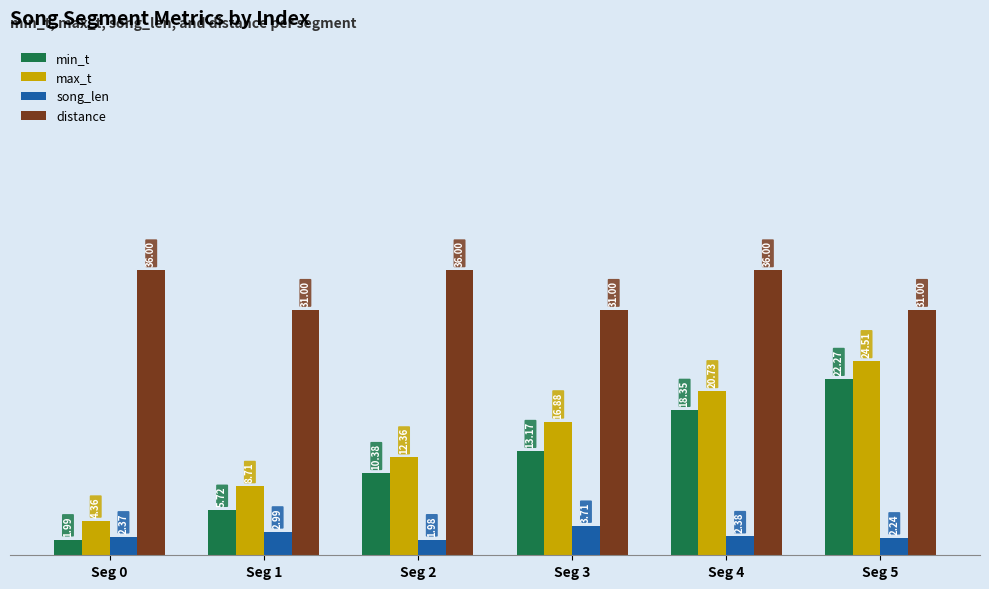

Rank the categories by min_t value from lowest to highest.

Seg 0, Seg 1, Seg 2, Seg 3, Seg 4, Seg 5